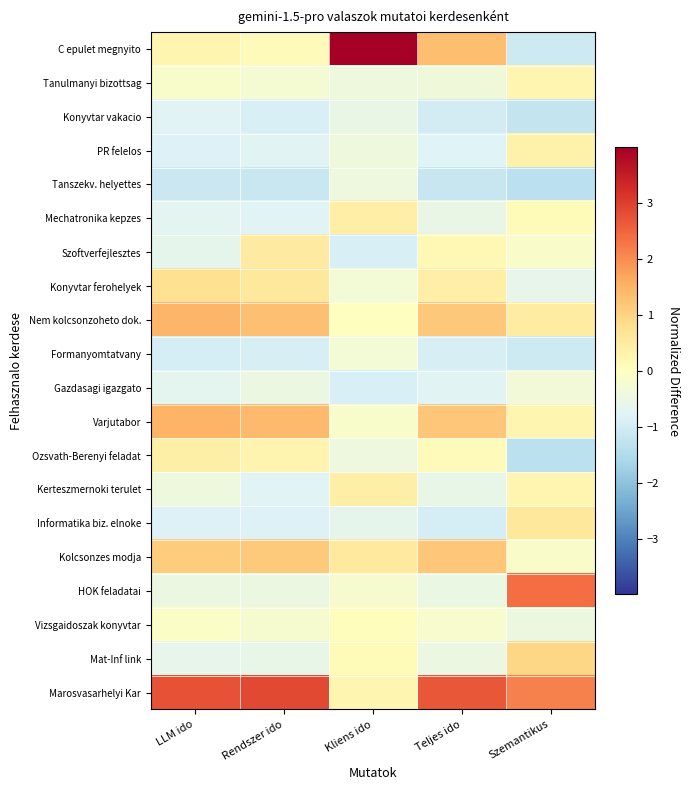

Reading left to right, transcribe all the data shown in this chart.

C epulet megnyito: LLM ido=0.2	Rendszer ido=0.1	Kliens ido=4.0	Teljes ido=1.3	Szemantikus=-1.1
Tanulmanyi bizottsag: LLM ido=-0.2	Rendszer ido=-0.3	Kliens ido=-0.4	Teljes ido=-0.4	Szemantikus=0.2
Konyvtar vakacio: LLM ido=-0.8	Rendszer ido=-0.9	Kliens ido=-0.5	Teljes ido=-1.0	Szemantikus=-1.2
PR felelos: LLM ido=-0.8	Rendszer ido=-0.7	Kliens ido=-0.4	Teljes ido=-0.8	Szemantikus=0.4
Tanszekv. helyettes: LLM ido=-1.1	Rendszer ido=-1.1	Kliens ido=-0.4	Teljes ido=-1.2	Szemantikus=-1.3
Mechatronika kepzes: LLM ido=-0.7	Rendszer ido=-0.8	Kliens ido=0.4	Teljes ido=-0.5	Szemantikus=0.1
Szoftverfejlesztes: LLM ido=-0.6	Rendszer ido=0.5	Kliens ido=-0.9	Teljes ido=0.2	Szemantikus=-0.1
Konyvtar ferohelyek: LLM ido=0.8	Rendszer ido=0.6	Kliens ido=-0.3	Teljes ido=0.4	Szemantikus=-0.6
Nem kolcsonzoheto dok.: LLM ido=1.5	Rendszer ido=1.3	Kliens ido=0.0	Teljes ido=1.2	Szemantikus=0.5
Formanyomtatvany: LLM ido=-0.9	Rendszer ido=-0.9	Kliens ido=-0.3	Teljes ido=-0.9	Szemantikus=-1.1
Gazdasagi igazgato: LLM ido=-0.7	Rendszer ido=-0.5	Kliens ido=-0.9	Teljes ido=-0.7	Szemantikus=-0.4
Varjutabor: LLM ido=1.5	Rendszer ido=1.4	Kliens ido=-0.2	Teljes ido=1.2	Szemantikus=0.2
Ozsvath-Berenyi feladat: LLM ido=0.4	Rendszer ido=0.3	Kliens ido=-0.5	Teljes ido=0.1	Szemantikus=-1.3
Kerteszmernoki terulet: LLM ido=-0.4	Rendszer ido=-0.8	Kliens ido=0.4	Teljes ido=-0.6	Szemantikus=0.2
Informatika biz. elnoke: LLM ido=-0.8	Rendszer ido=-0.8	Kliens ido=-0.6	Teljes ido=-1.0	Szemantikus=0.6
Kolcsonzes modja: LLM ido=1.1	Rendszer ido=1.1	Kliens ido=0.6	Teljes ido=1.2	Szemantikus=-0.1
HOK feladatai: LLM ido=-0.5	Rendszer ido=-0.5	Kliens ido=-0.2	Teljes ido=-0.5	Szemantikus=2.4
Vizsgaidoszak konyvtar: LLM ido=-0.1	Rendszer ido=-0.2	Kliens ido=0.0	Teljes ido=-0.2	Szemantikus=-0.5
Mat-Inf link: LLM ido=-0.6	Rendszer ido=-0.6	Kliens ido=0.1	Teljes ido=-0.5	Szemantikus=0.9
Marosvasarhelyi Kar: LLM ido=2.7	Rendszer ido=2.9	Kliens ido=0.2	Teljes ido=2.7	Szemantikus=2.1